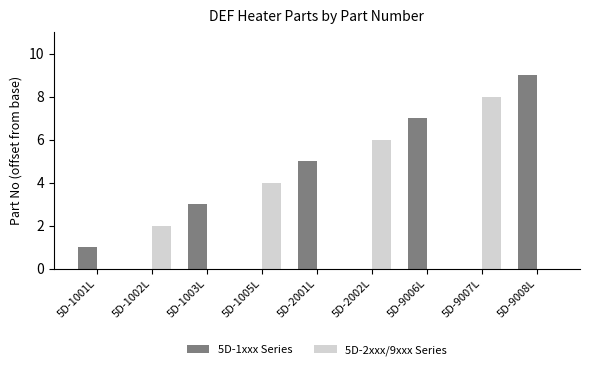

Are the bars grouped side by side (vs. stacked)?

Yes